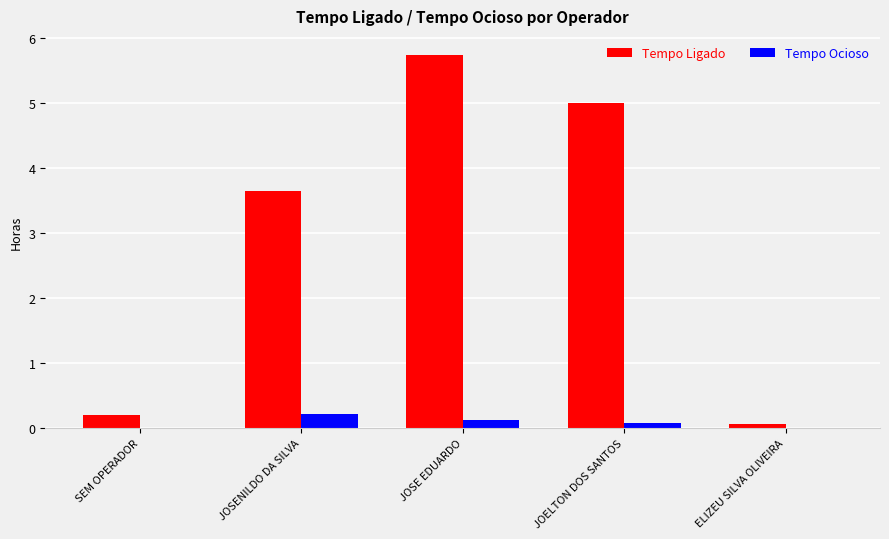

Which series changed the most between SEM OPERADOR and JOSE EDUARDO?

Tempo Ligado